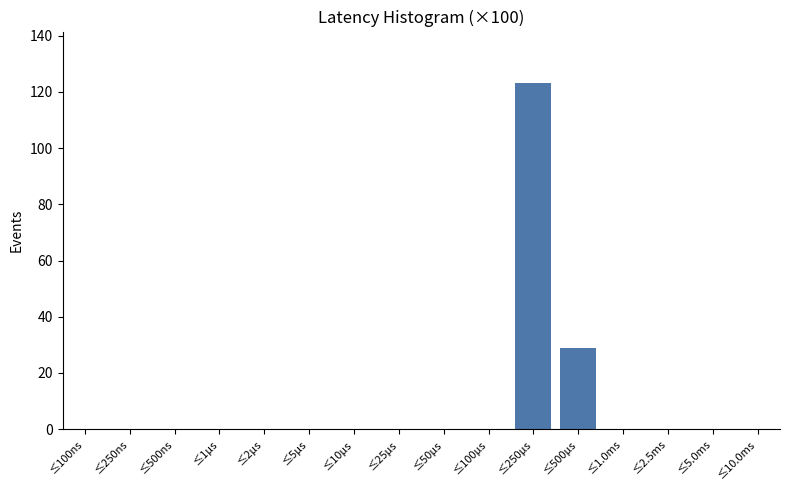

Reading left to right, transcribe all the data shown in this chart.

≤100ns=0	≤250ns=0	≤500ns=0	≤1μs=0	≤2μs=0	≤5μs=0	≤10μs=0	≤25μs=0	≤50μs=0	≤100μs=0	≤250μs=123	≤500μs=29	≤1.0ms=0	≤2.5ms=0	≤5.0ms=0	≤10.0ms=0